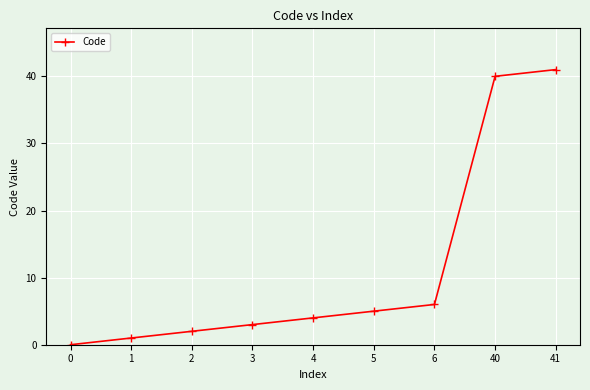

What is the difference between the values at 0 and 4?

4